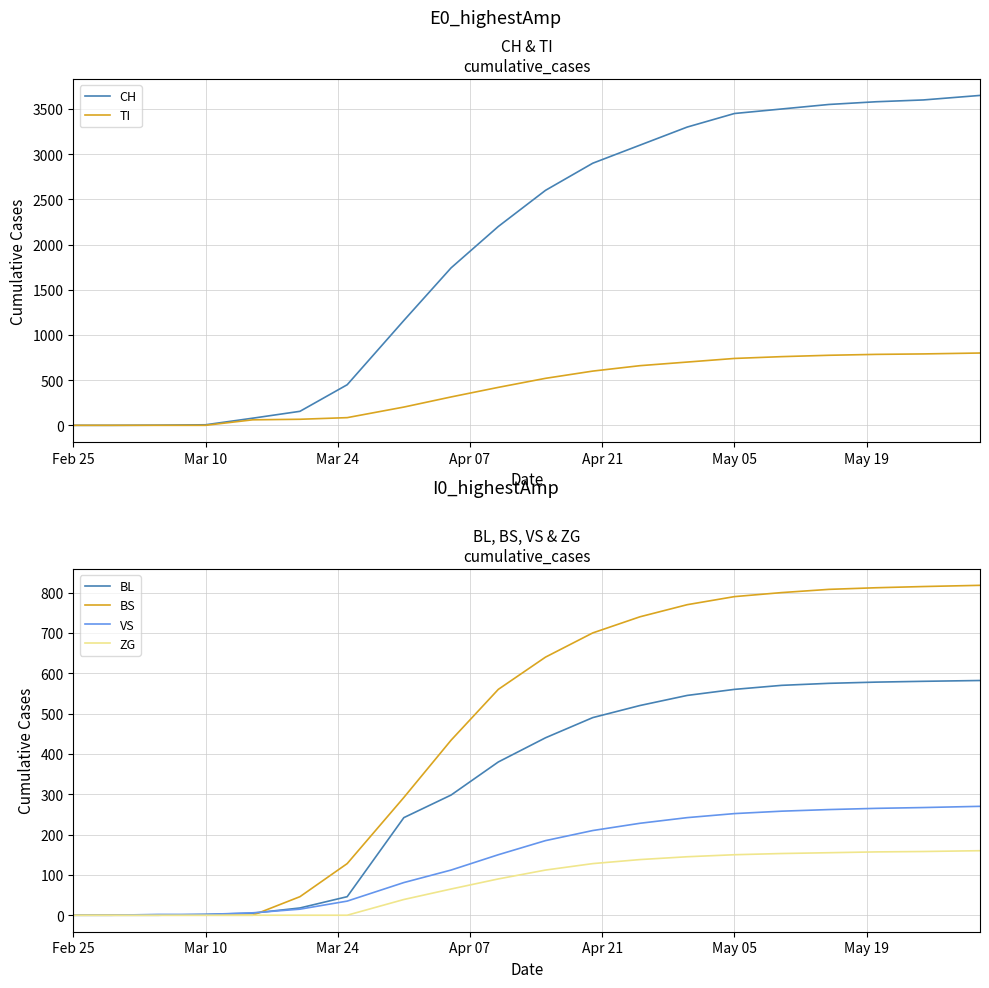

Which category has the lowest value in the TI series?

Feb 25